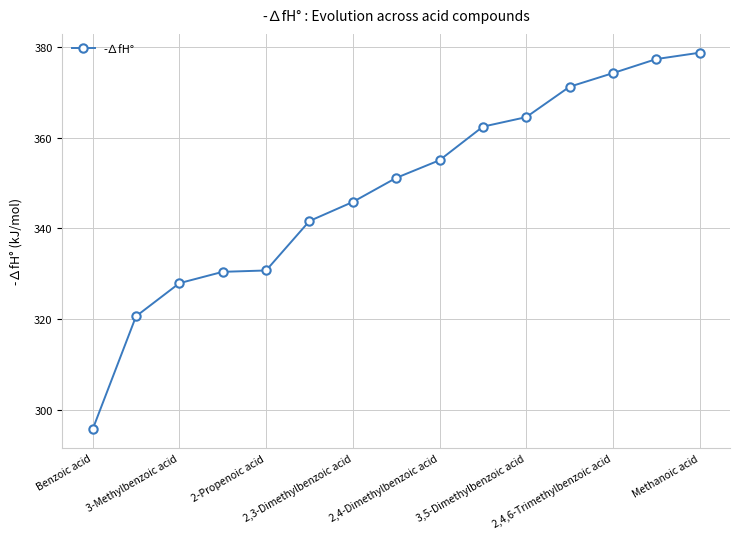

What is the sum of all values?

5227.1